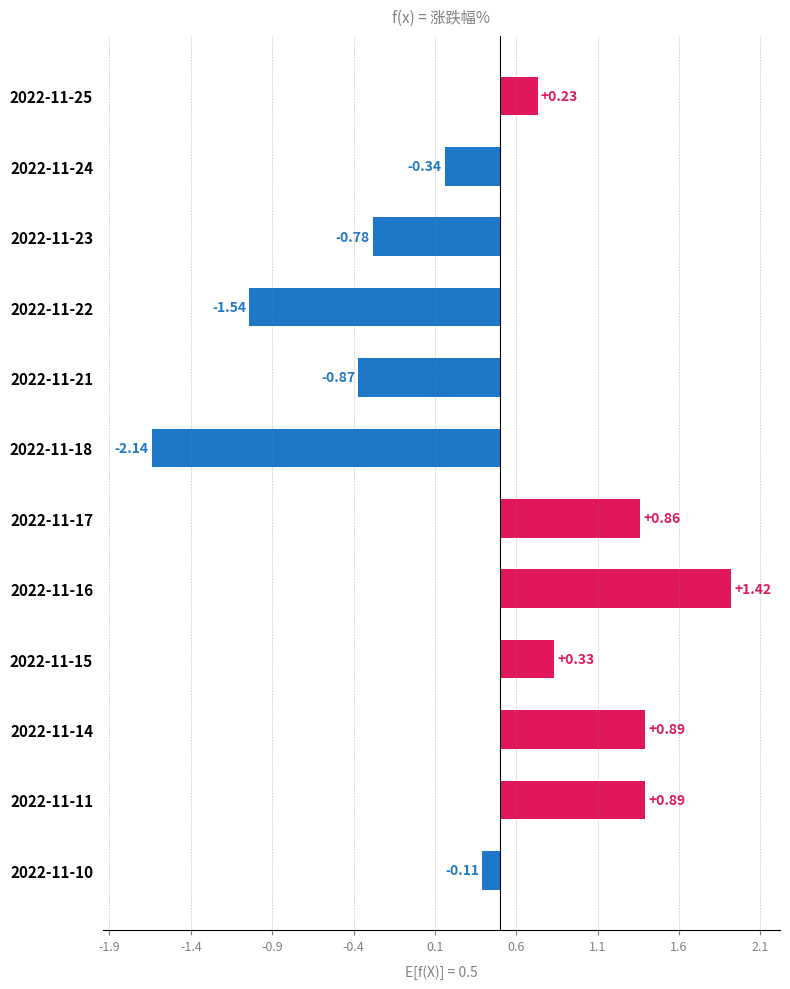

The value at 2022-11-25 is 0.1. True or false?

False